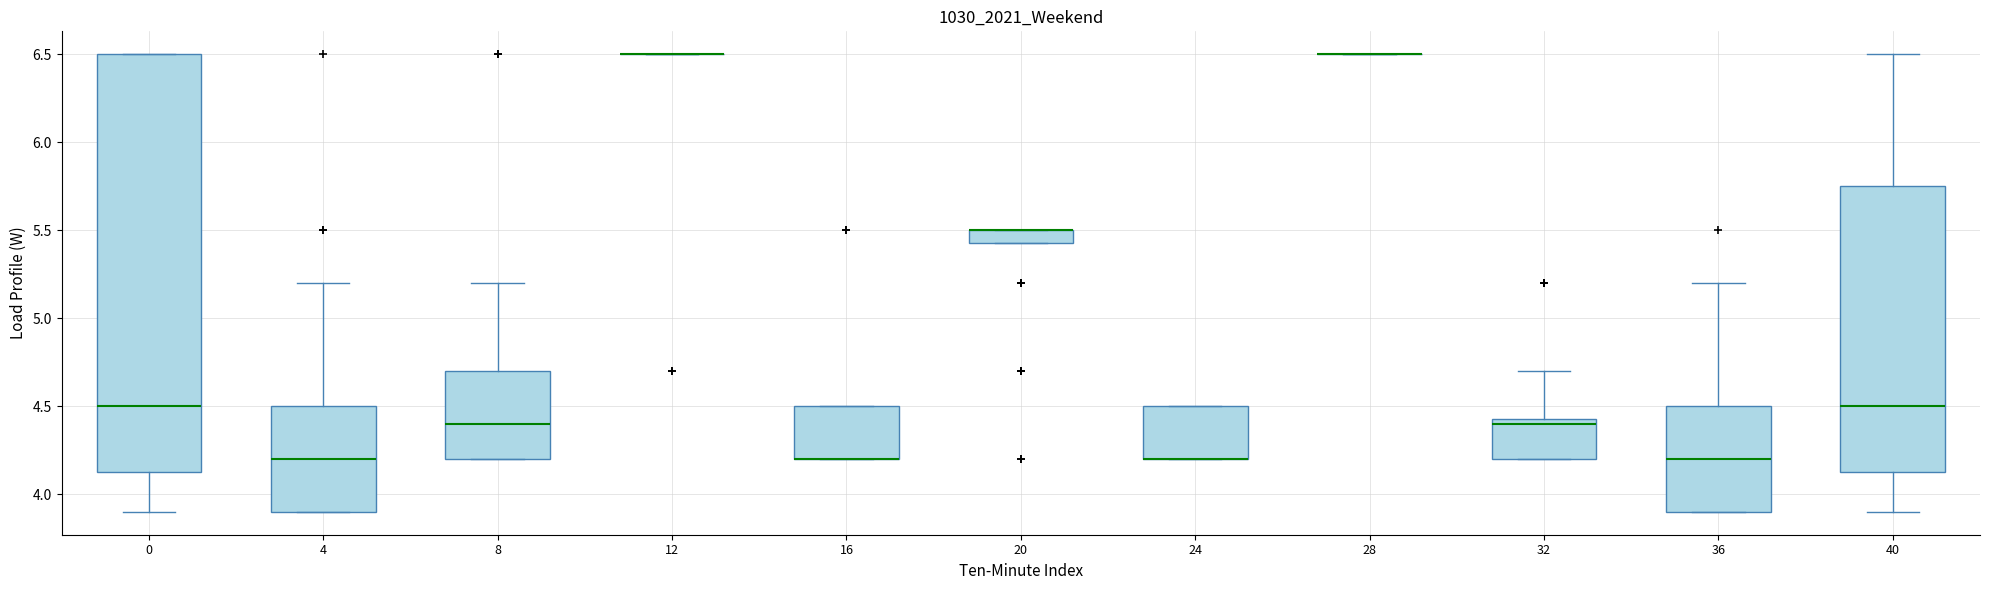

Where is the upper edge of the box at x = 4 on the y-axis? The values are not printed on the chart, so give them approximately, as read against the axis.

4.50